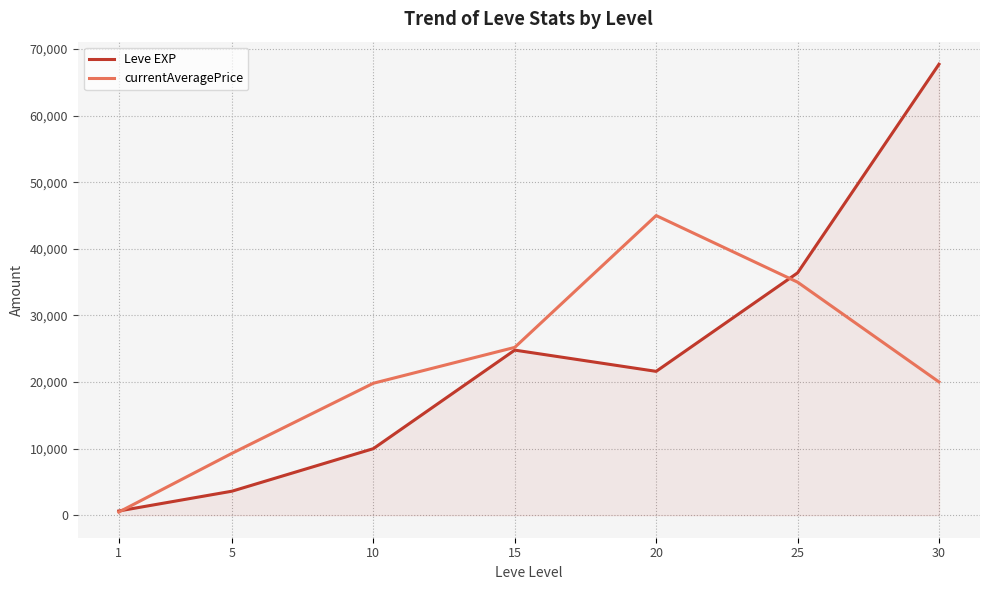

Which series changed the most between 20 and 30?

Leve EXP